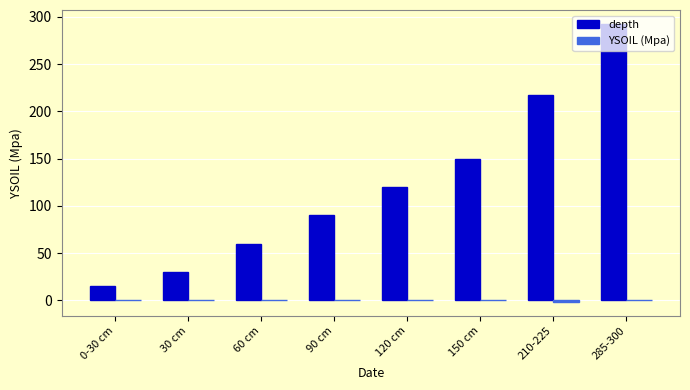

What is the greatest value displayed?

292.5